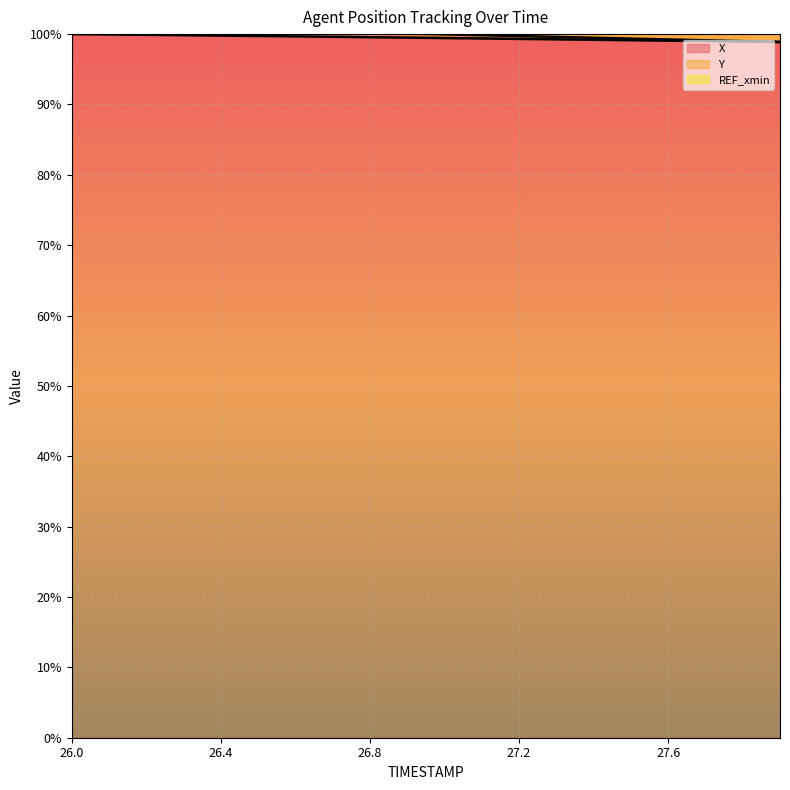

What is the lowest value of the X series?

98.9